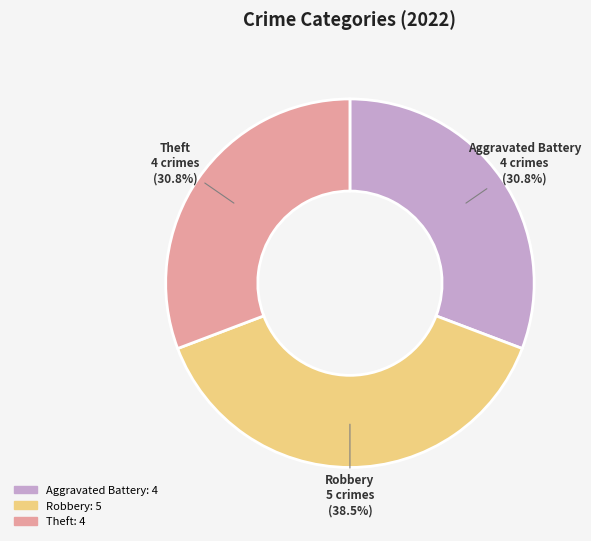

Is there a majority slice in this chart?

No